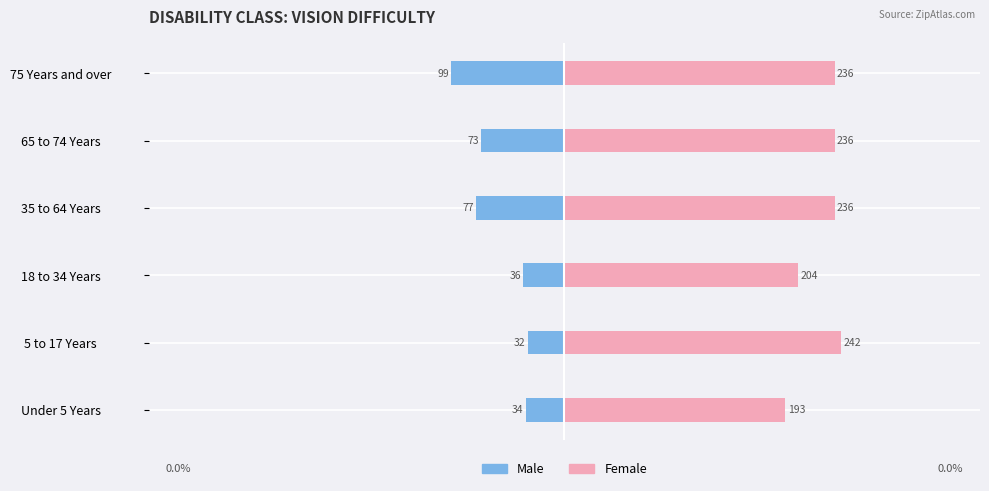

What is the maximum value shown in the chart?

242